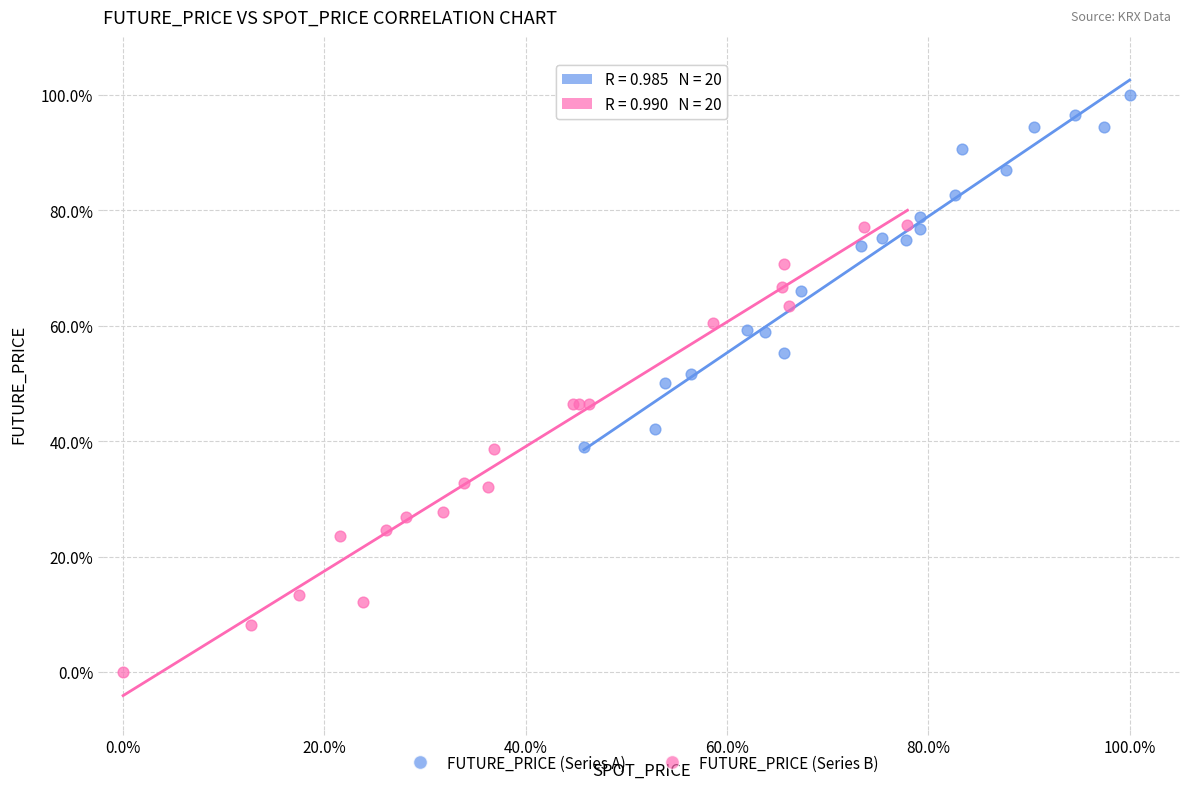

Which series contains the lowest Y value?

FUTURE_PRICE (Series B)